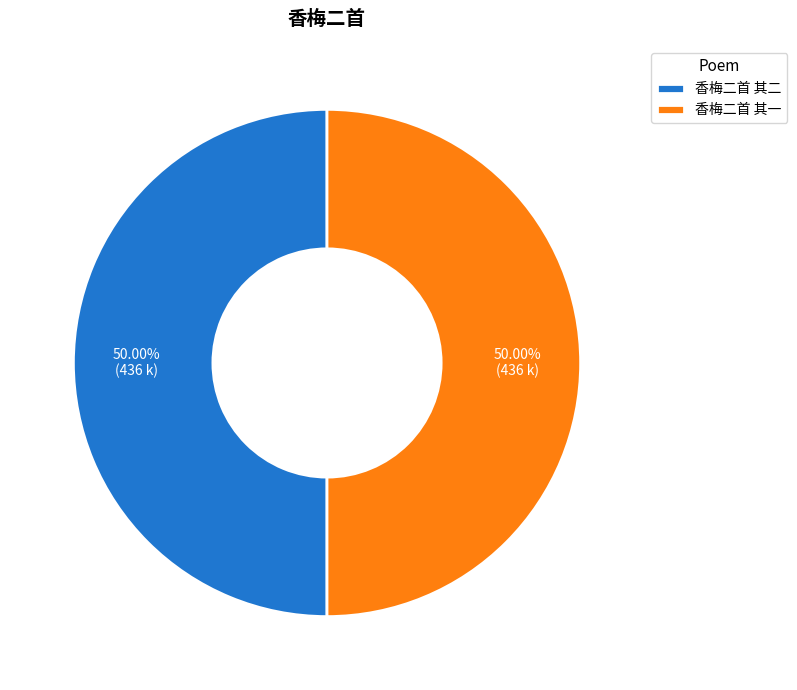

To the nearest percent, what is the average slice percentage?

50%